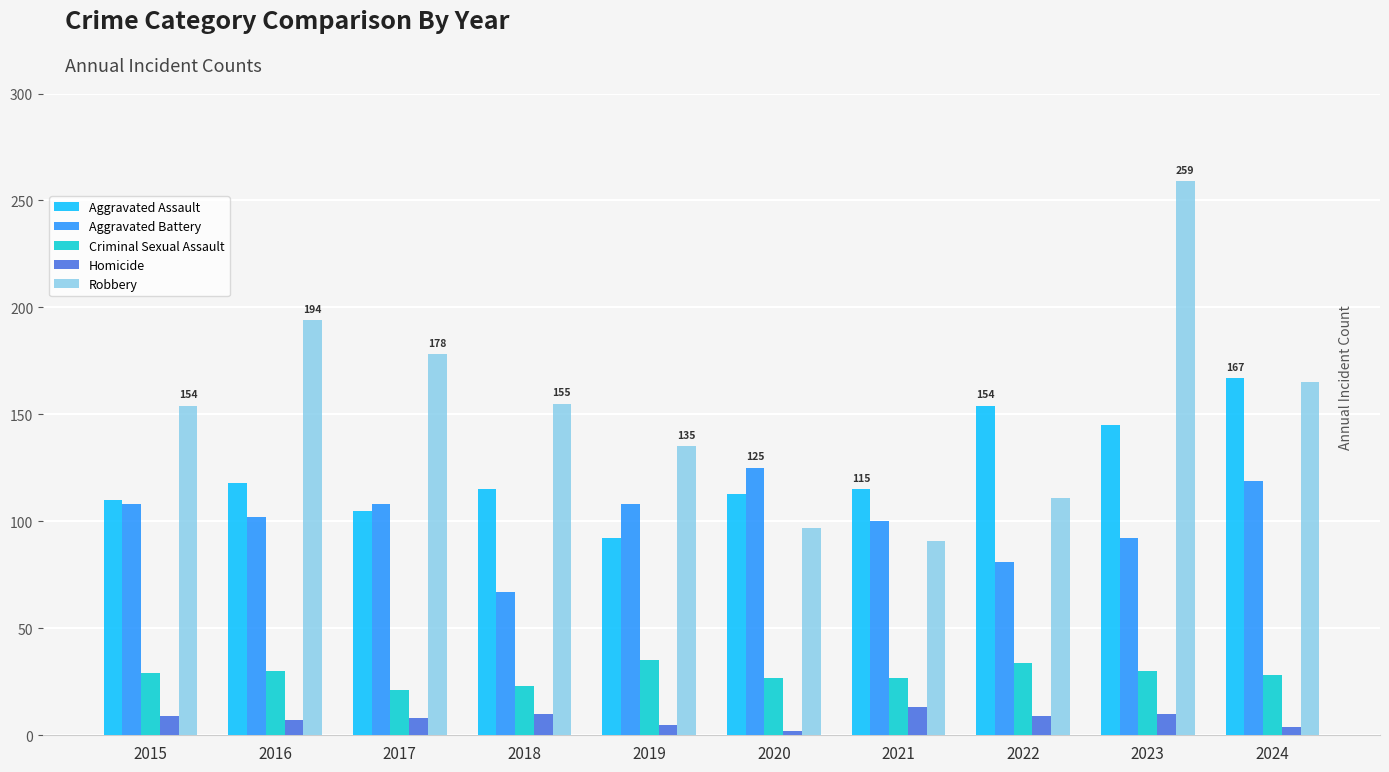

What is the greatest value displayed?

259